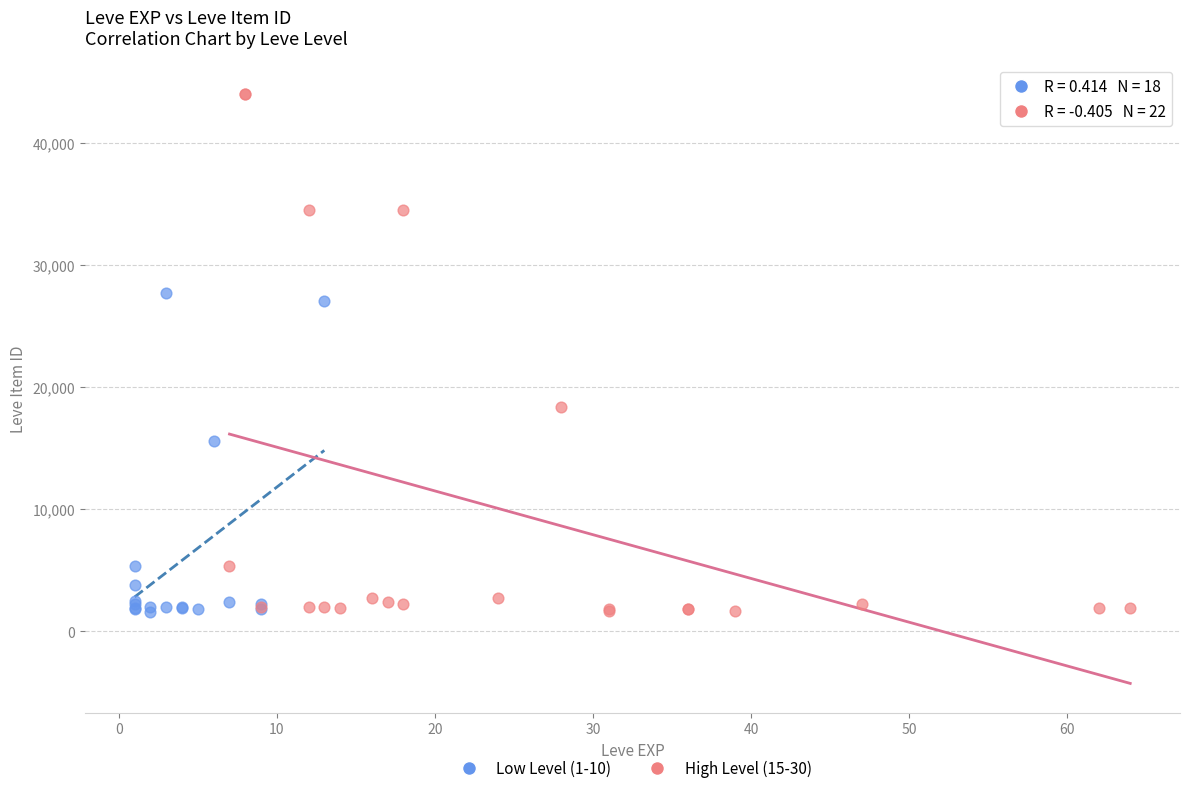

Which series contains the highest Y value?

High Level (15-30)